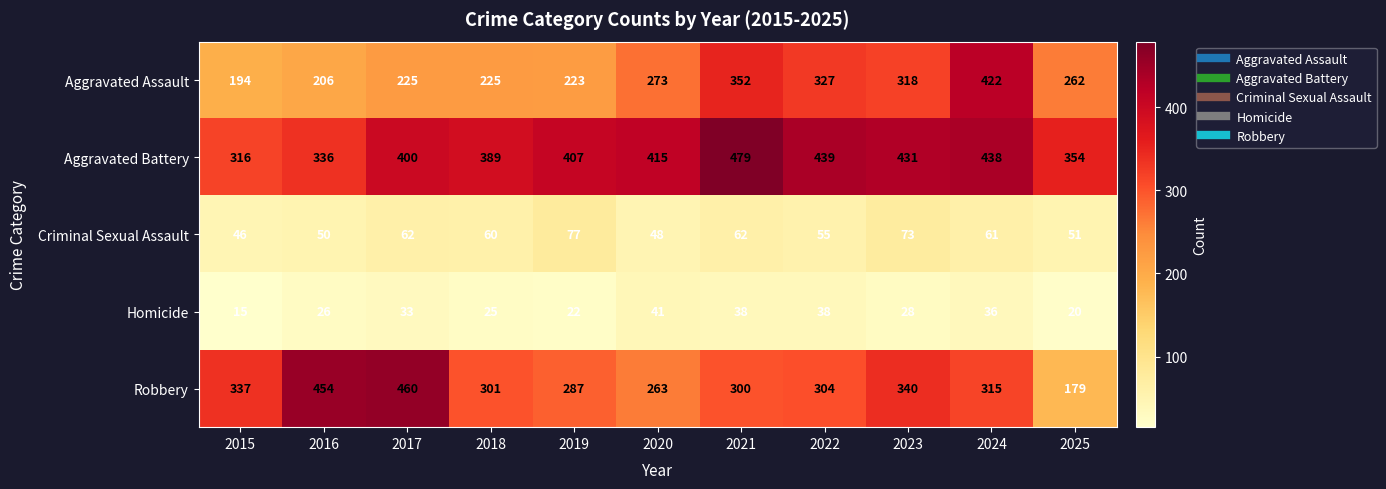

The Homicide series shows 41 at 2020. True or false?

True